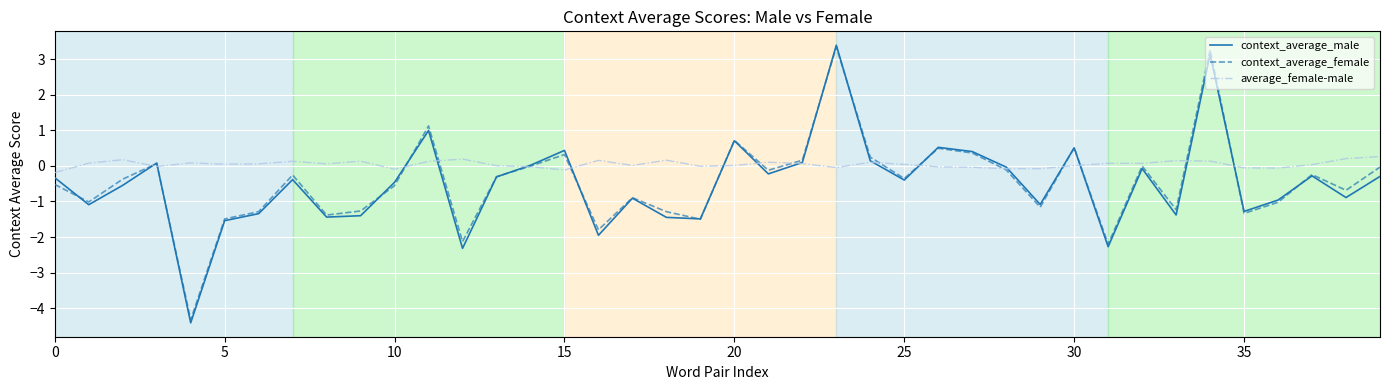

Which series has the largest total across all categories?

average_female-male